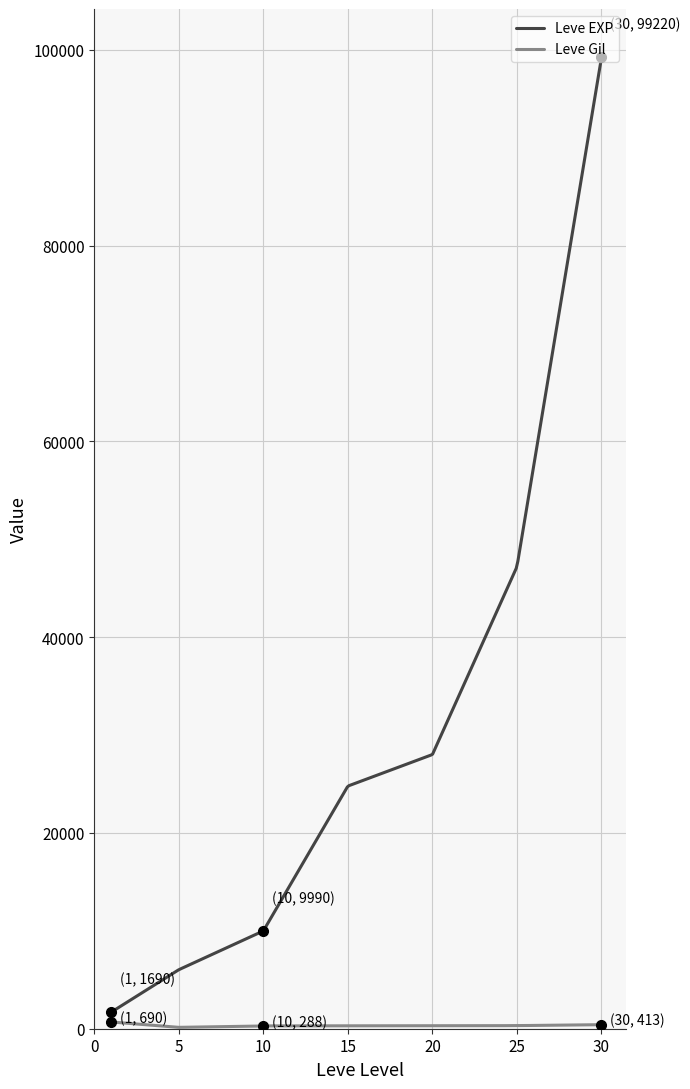

Which series has the largest total across all categories?

Leve EXP